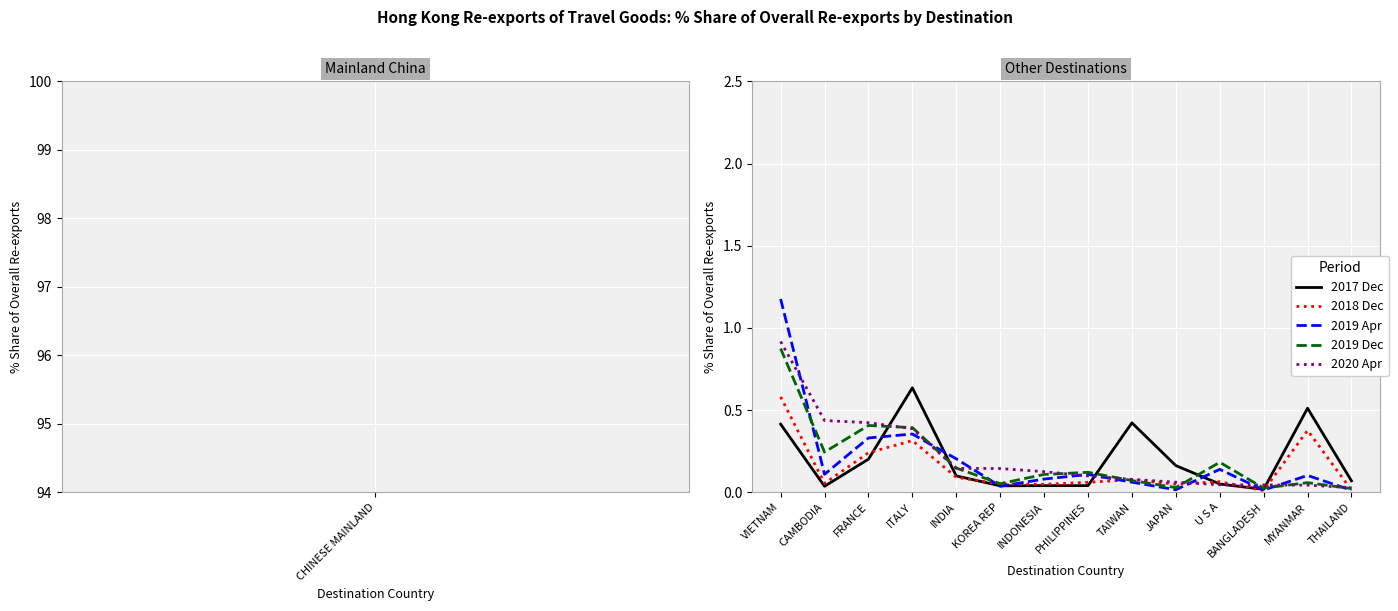

True or false: 2017 Dec has more than 2 points higher than both neighbors.

True